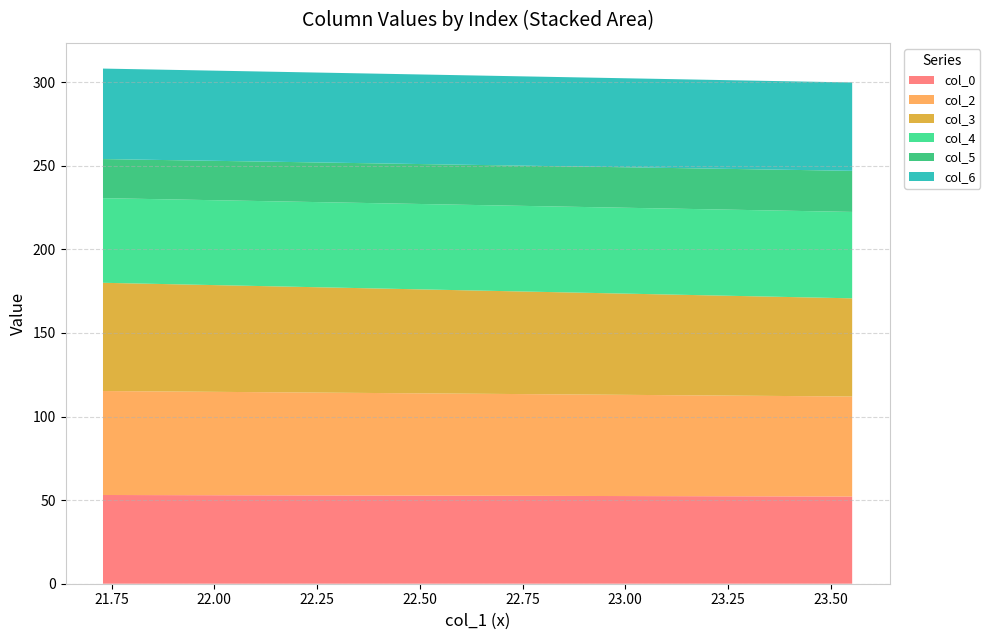

What is the minimum value for col_0?

52.2